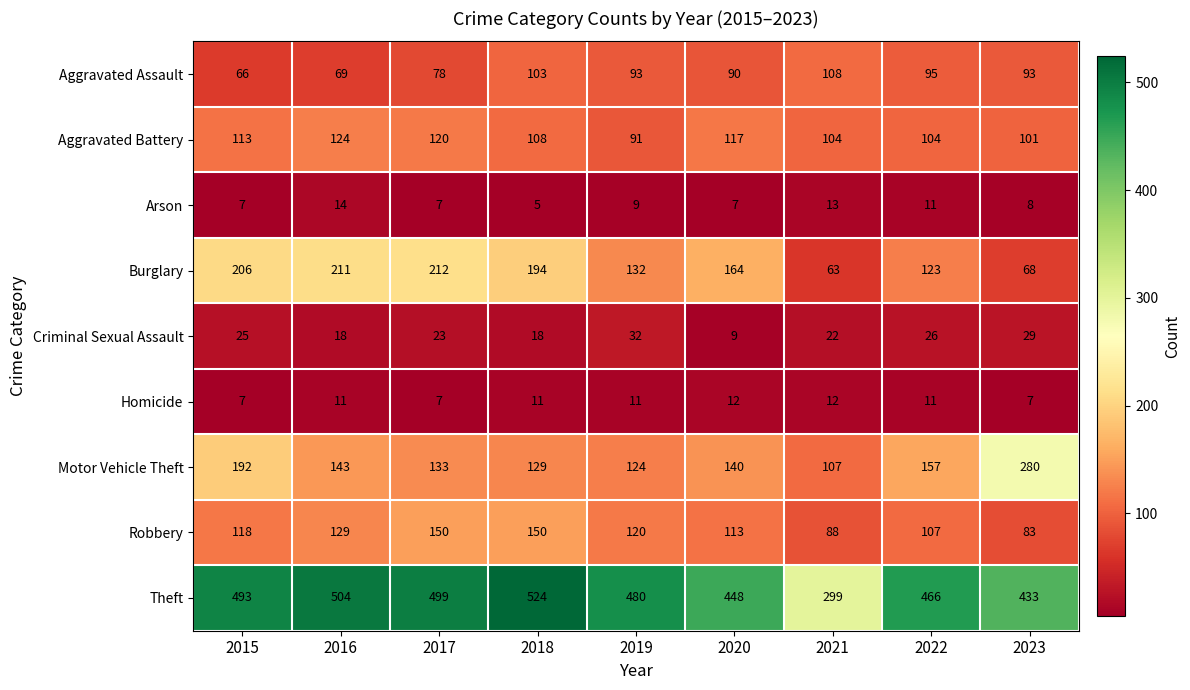

The Criminal Sexual Assault series shows 15 at 2022. True or false?

False